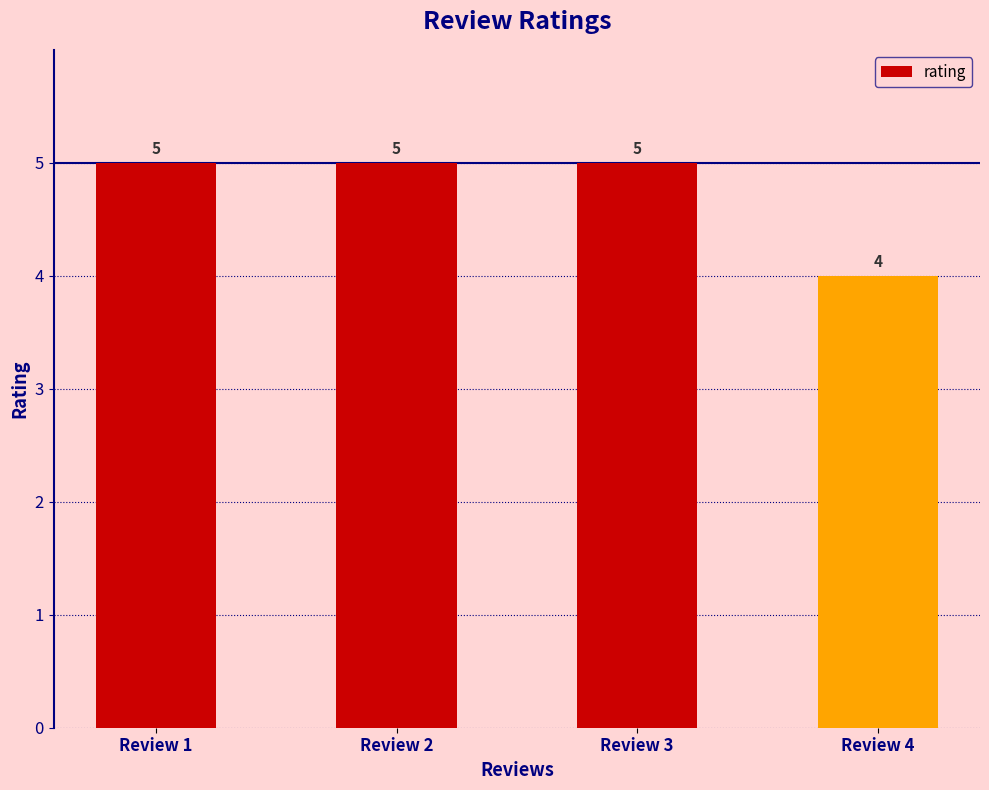

How many data points does each series have?

4